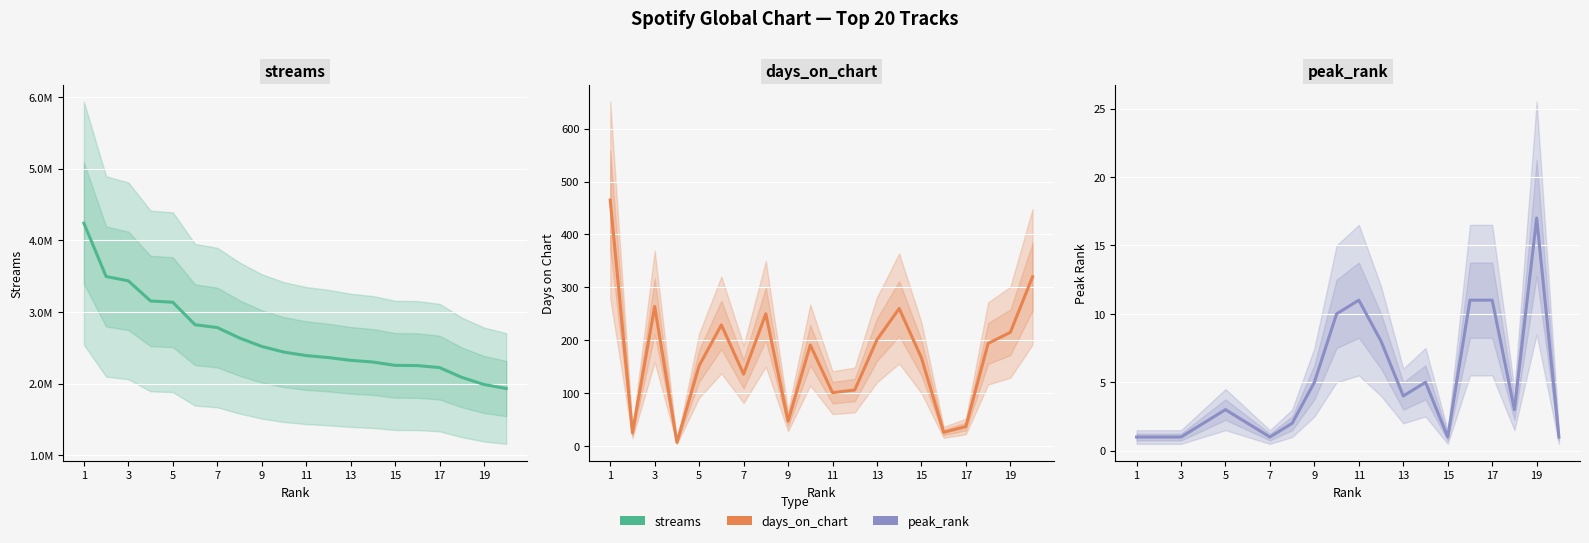

At 19, list the series in order from largest to smallest.

streams, days_on_chart, peak_rank